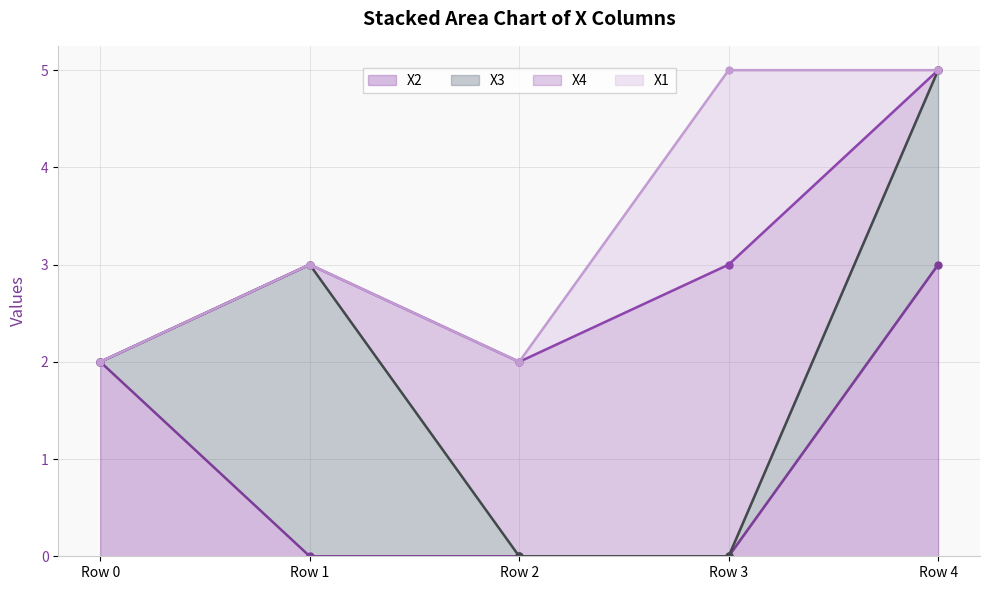

What is the value of the X4 line point at the 5th from the left?

5